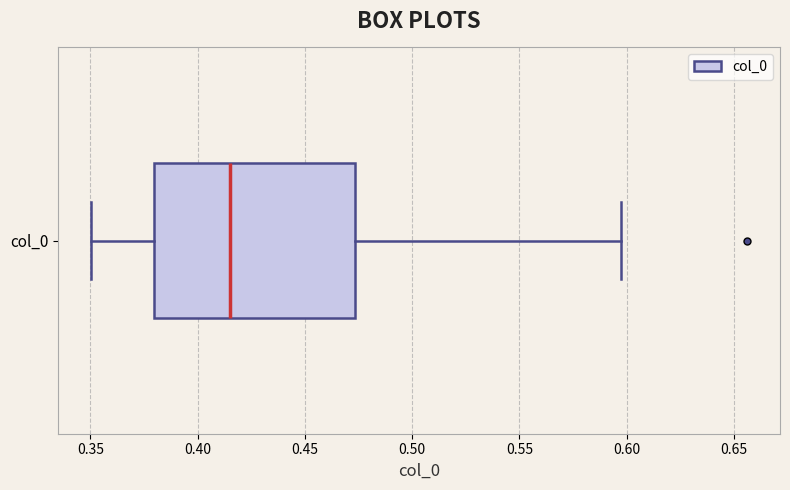

Where is the left edge of the box for col_0 on the x-axis? The values are not printed on the chart, so give them approximately, as read against the axis.

0.380